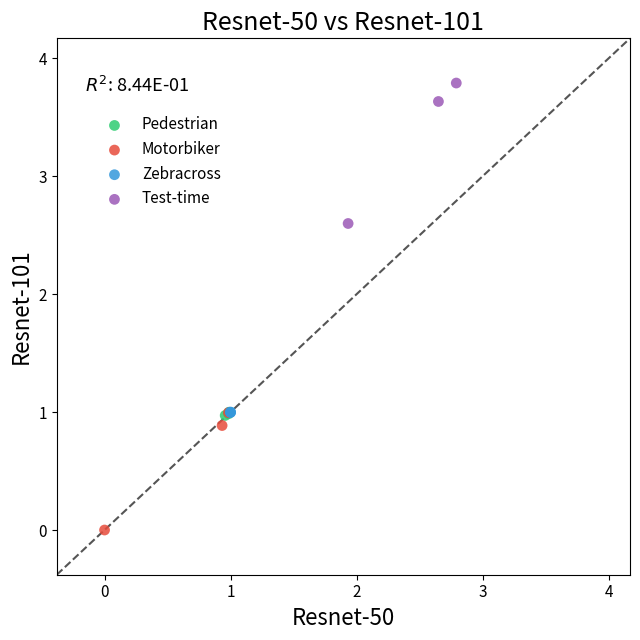

Which series contains the lowest Y value?

Motorbiker